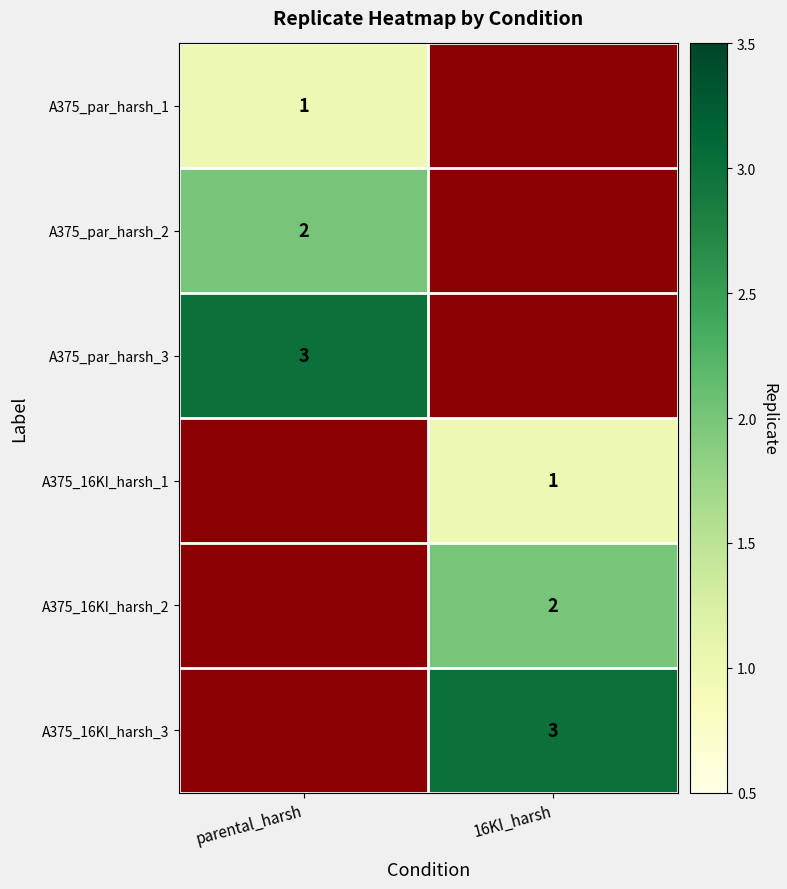

How many categories are shown in the chart?

2